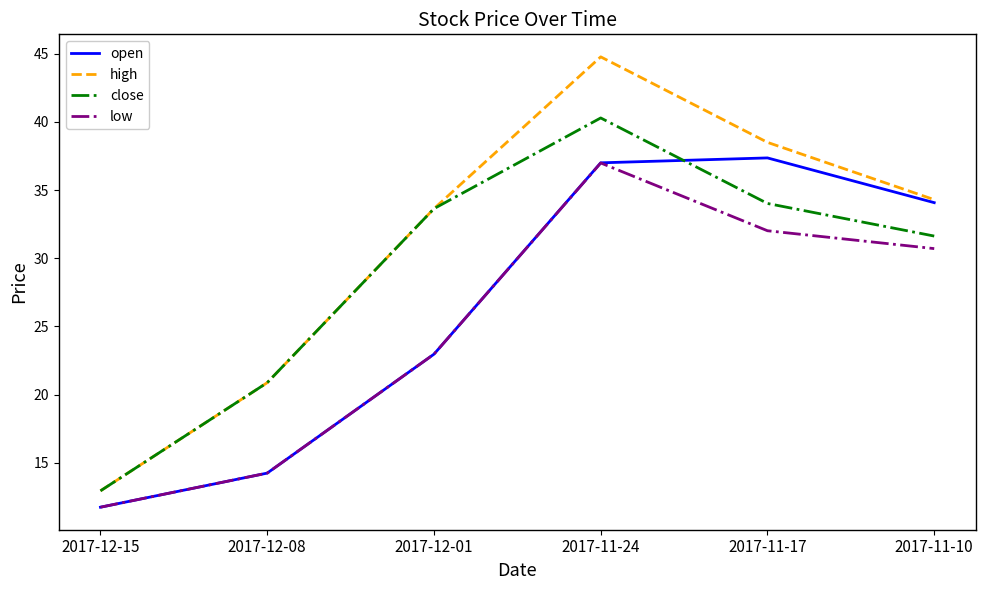

True or false: high has more than 1 points higher than both neighbors.

False